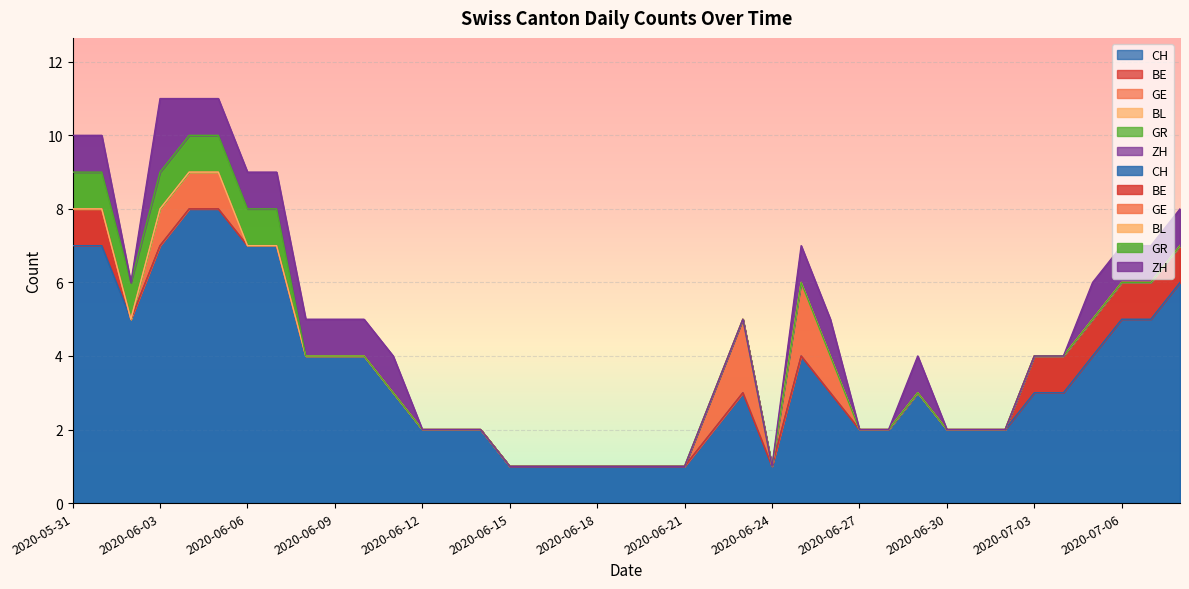

True or false: GR has more than 0 points higher than both neighbors.

False